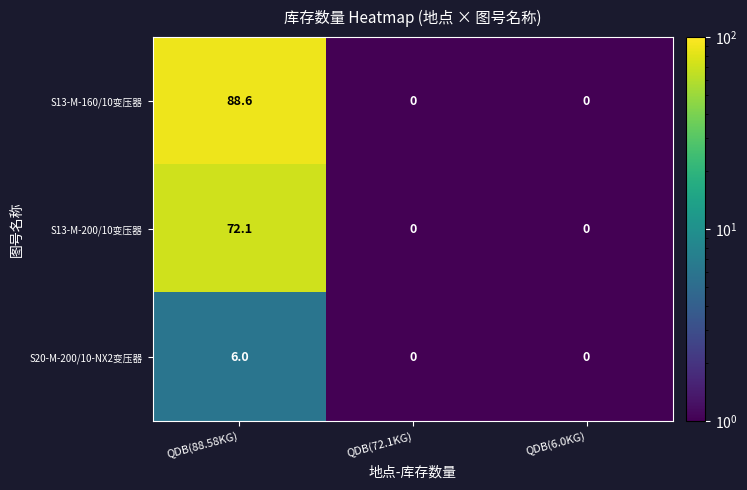

At which category is the sum across all series the highest?

QDB(88.58KG)